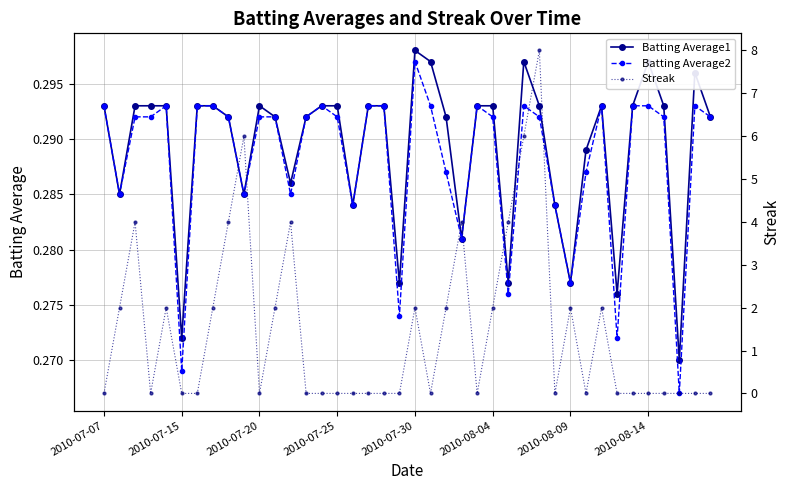

True or false: Batting Average1 has a value of 0.4 at 9.

False